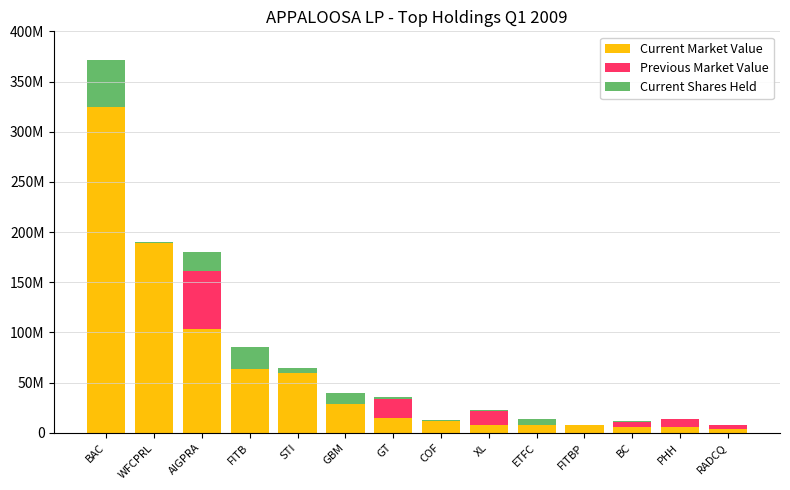

The value of Previous Market Value at BC is 7399617.7. True or false?

False